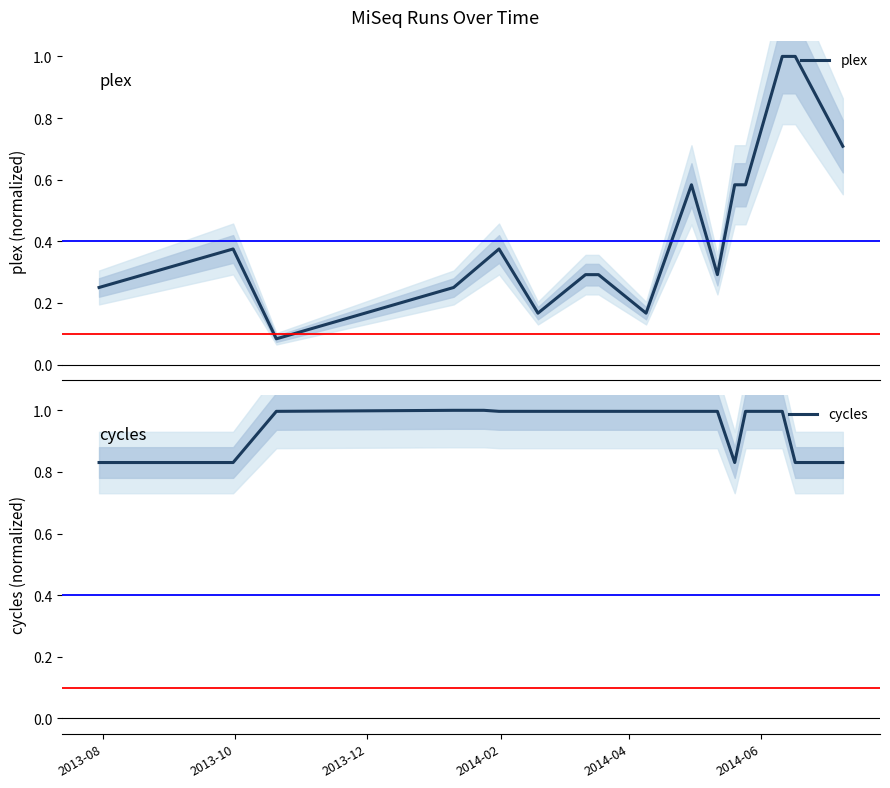

Reading right to left, what are all the values shown in this chart?

plex: 0.7	1.0	1.0	0.6	0.6	0.3	0.6	0.2	0.3	0.3	0.2	0.4	0.3	0.2	0.1	0.4	0.2
cycles: 0.8	0.8	1.0	1.0	0.8	1.0	1.0	1.0	1.0	1.0	1.0	1.0	1.0	1.0	1.0	0.8	0.8